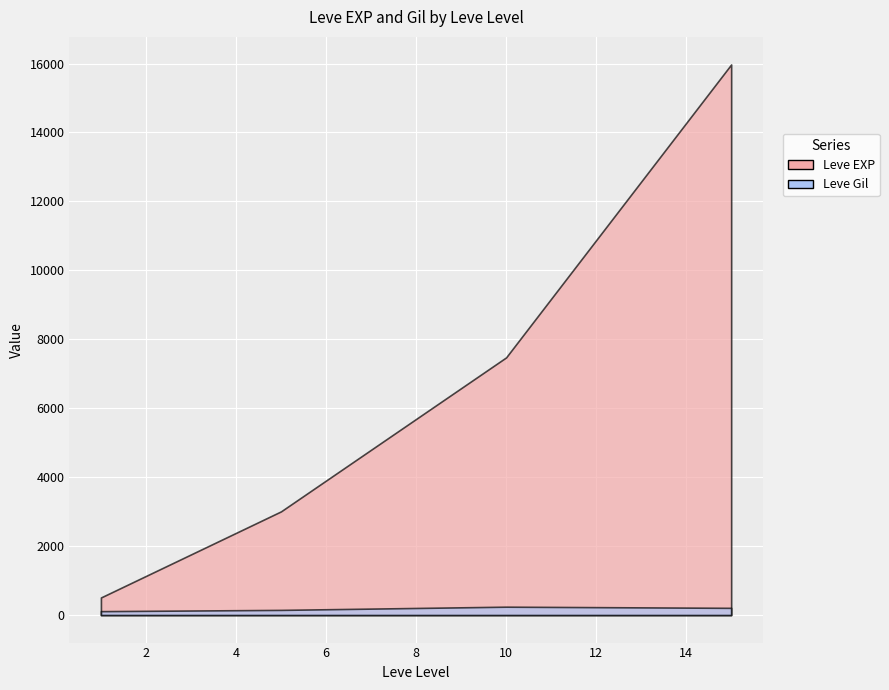

True or false: Leve Gil has more than 2 points higher than both neighbors.

True